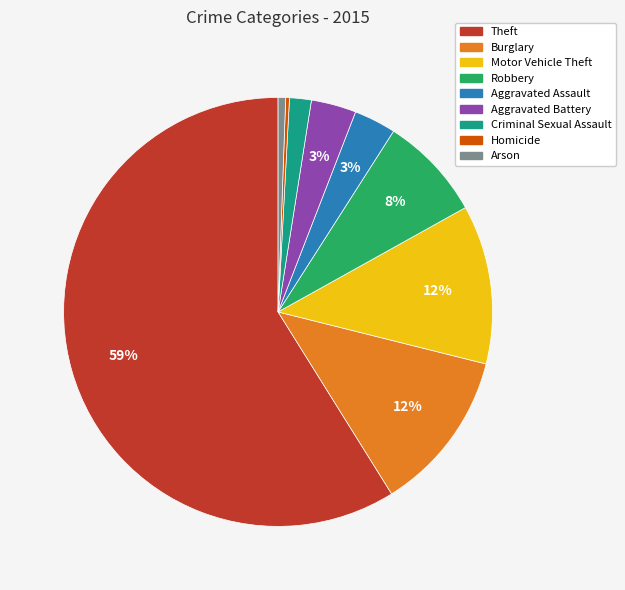

What percentage is the Motor Vehicle Theft slice, to the nearest percent?

12%